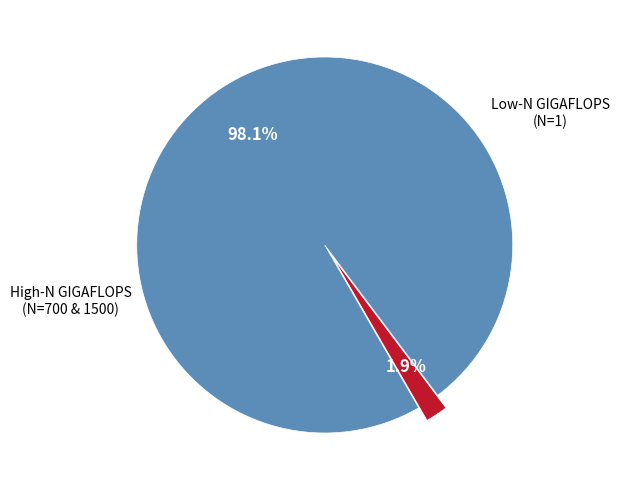

Is there any slice that represents more than half of the pie?

Yes